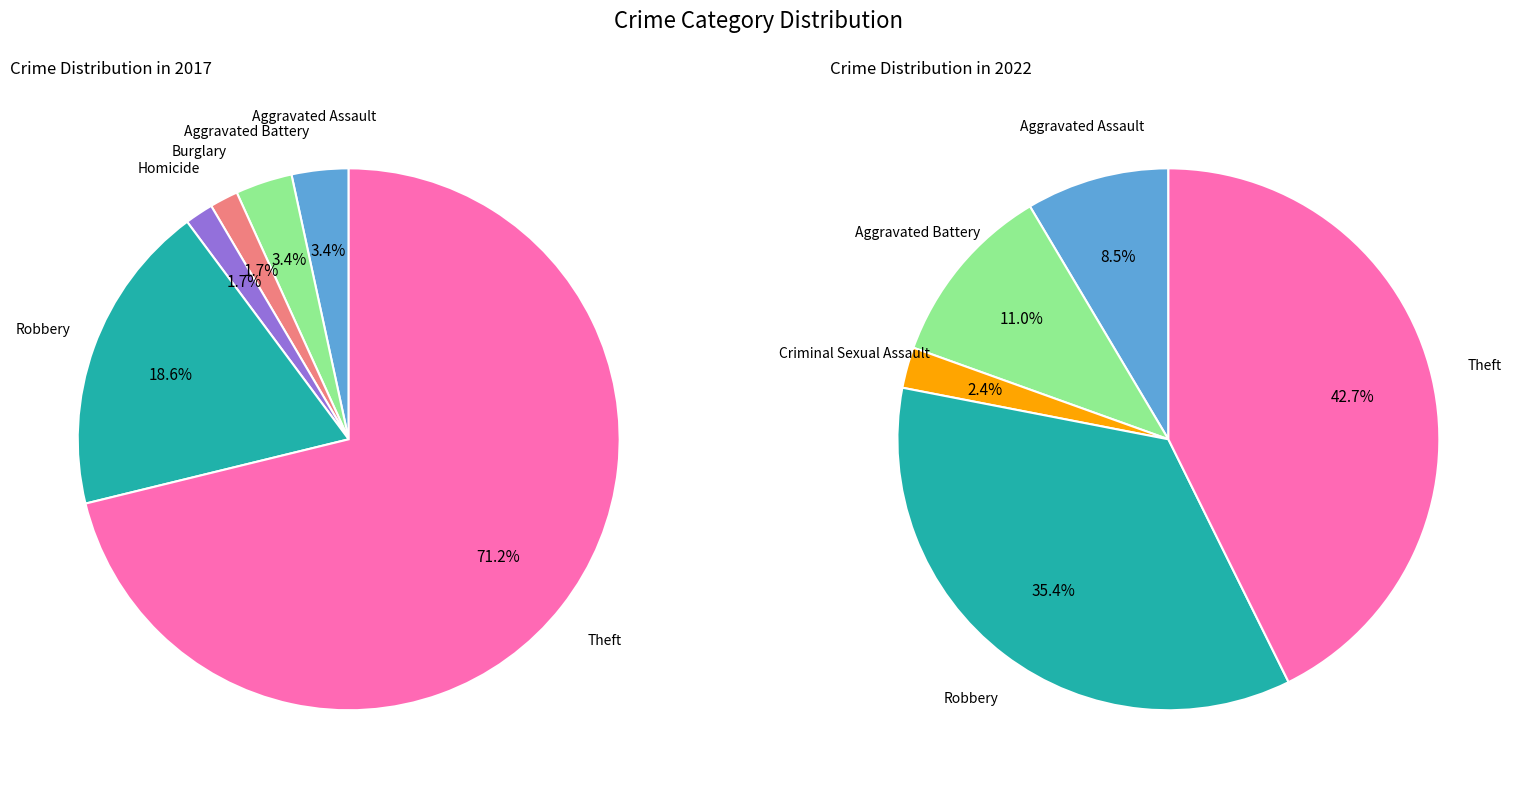

Rank the categories by values_2022 value from highest to lowest.

Theft, Robbery, Aggravated Battery, Aggravated Assault, Criminal Sexual Assault, Burglary, Homicide, Motor Vehicle Theft